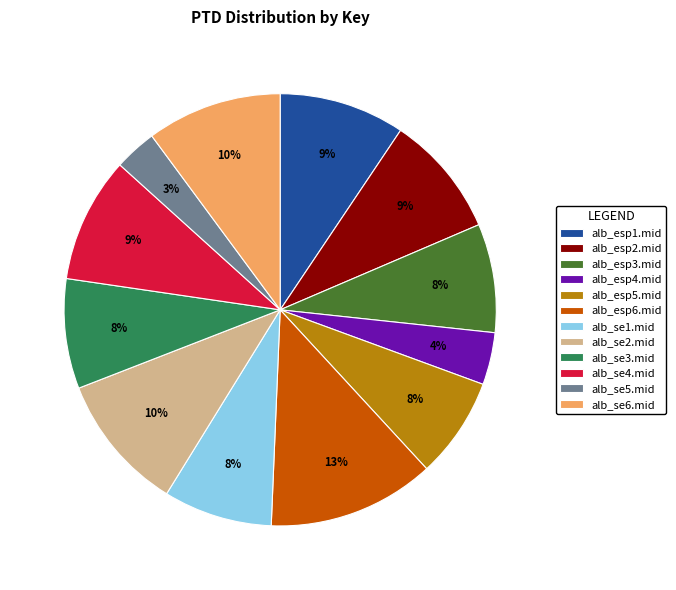

Which has a higher value, alb_se3.mid or alb_esp6.mid?

alb_esp6.mid